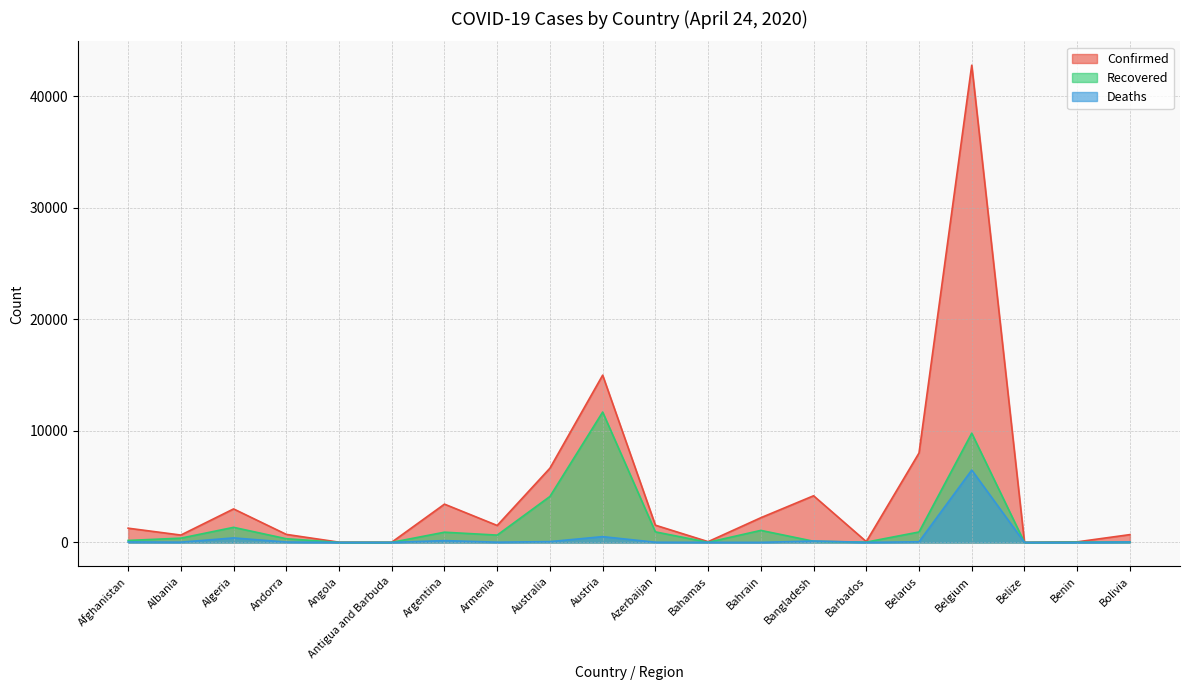

Does the chart have visible grid lines?

Yes